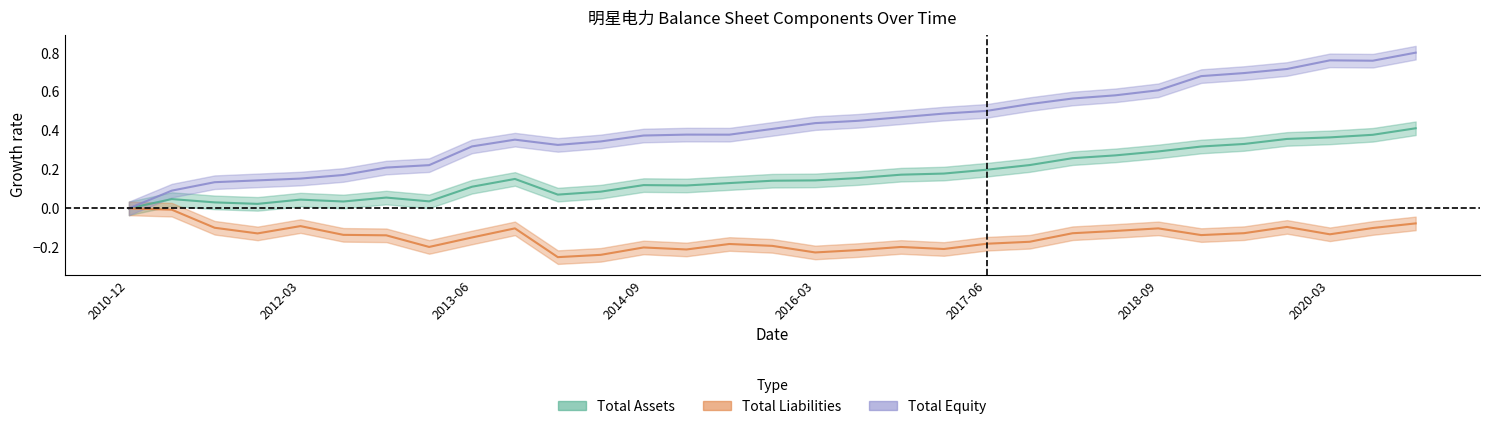

True or false: TOTAL_EQUITY and TOTAL_ASSETS intersect in this chart.

False